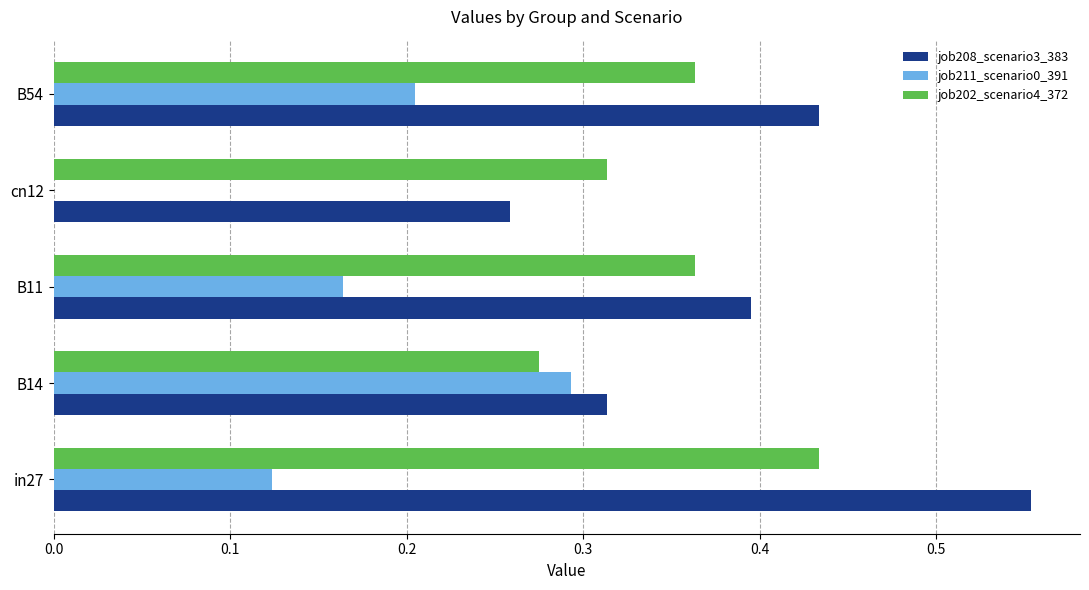

Which category has the highest value in the job208_scenario3_383 series?

in27